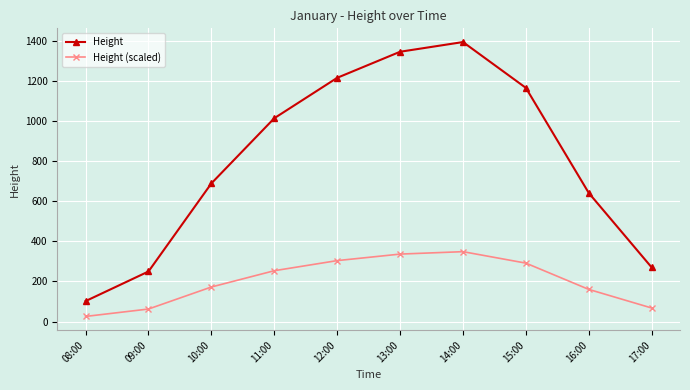

Rank the series by their maximum value, from lowest to highest.

Height (scaled), Height